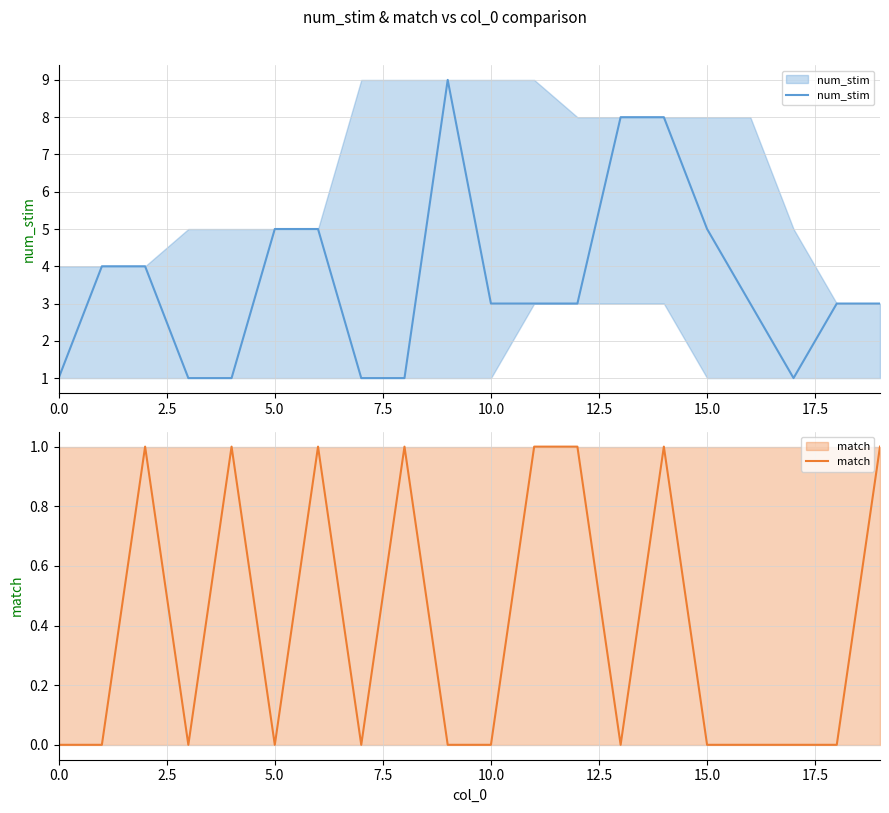

How many interior local peaks does the num_stim series have?

1